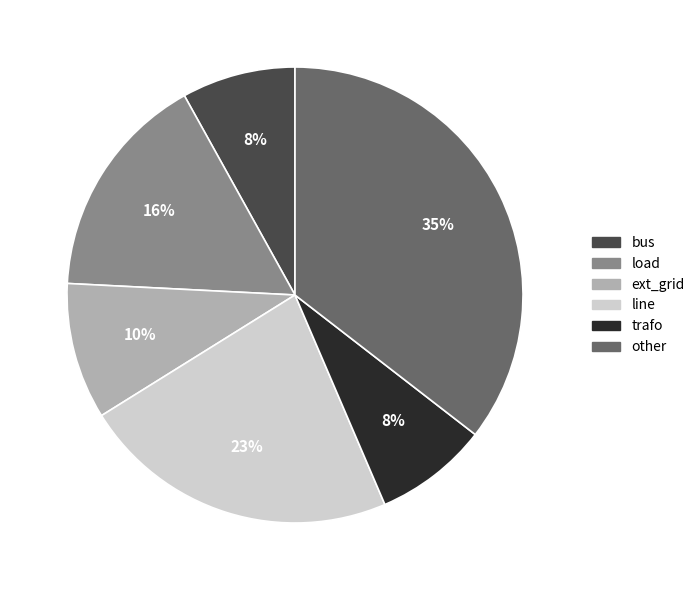

What percentage is the trafo slice, to the nearest percent?

8%